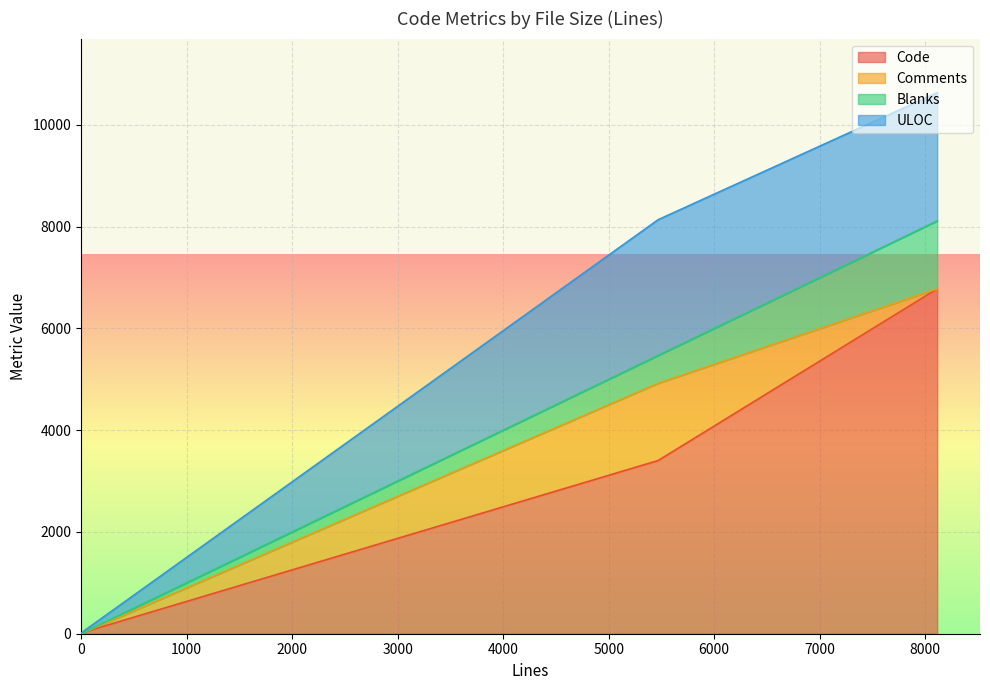

Where is the first local maximum for Comments?

5469